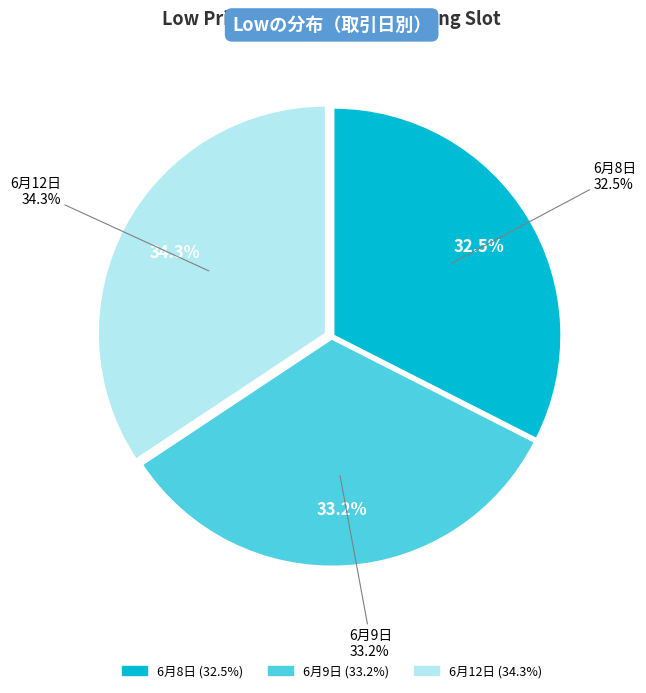

Does 6/12-13 account for over 50% of the chart?

No